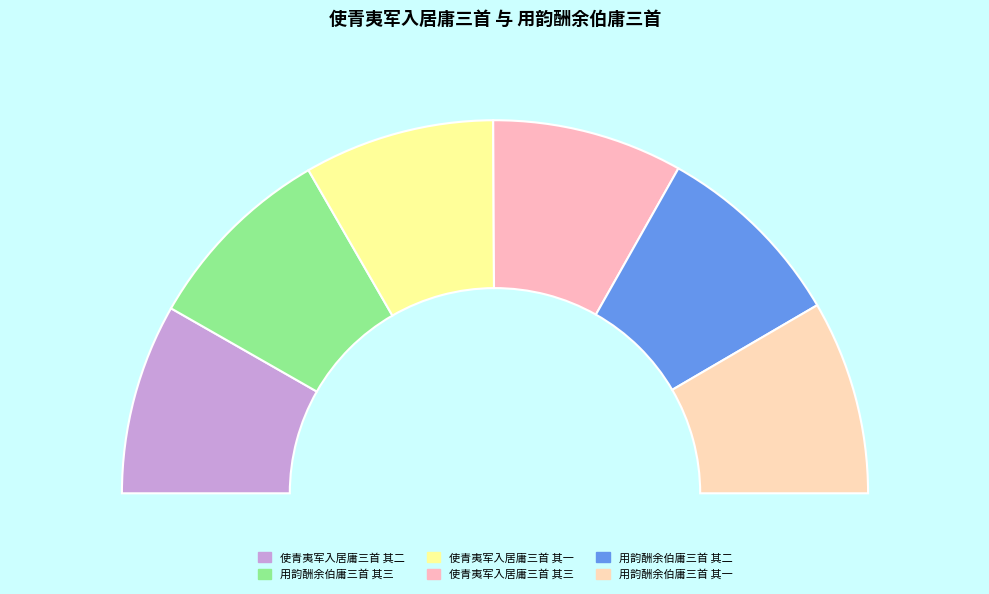

Rank the categories by value from highest to lowest.

用韵酬余伯庸三首 其三, 用韵酬余伯庸三首 其二, 用韵酬余伯庸三首 其一, 使青夷军入居庸三首 其三, 使青夷军入居庸三首 其二, 使青夷军入居庸三首 其一